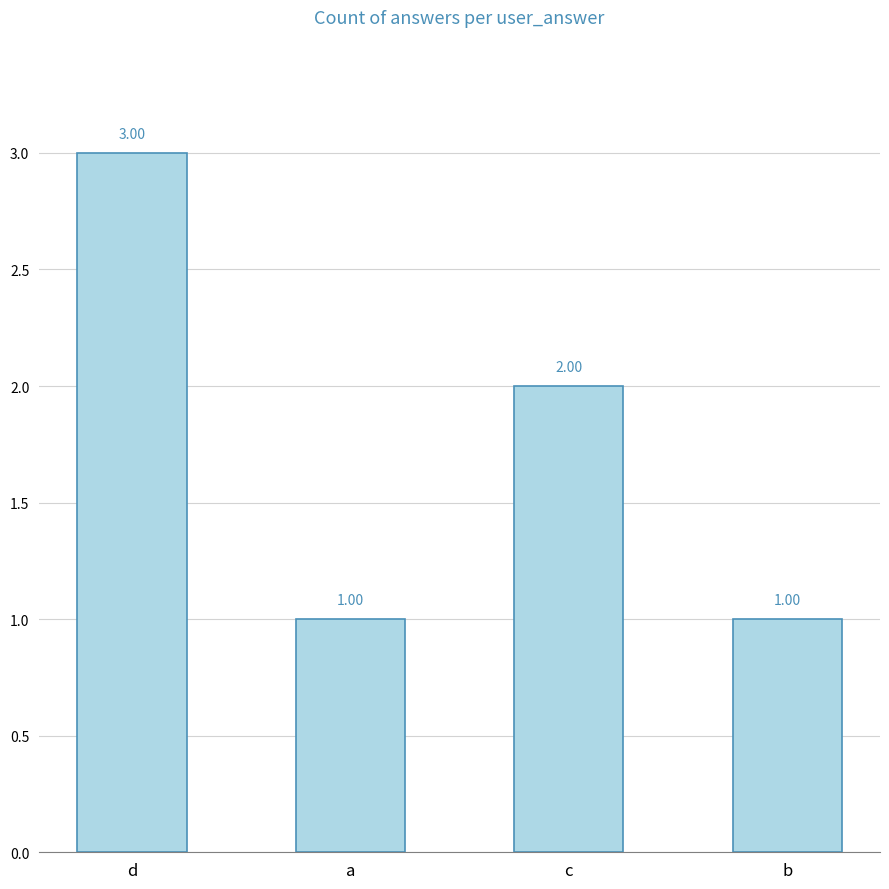

Reading left to right, what are all the values shown in this chart?

d=3	a=1	c=2	b=1